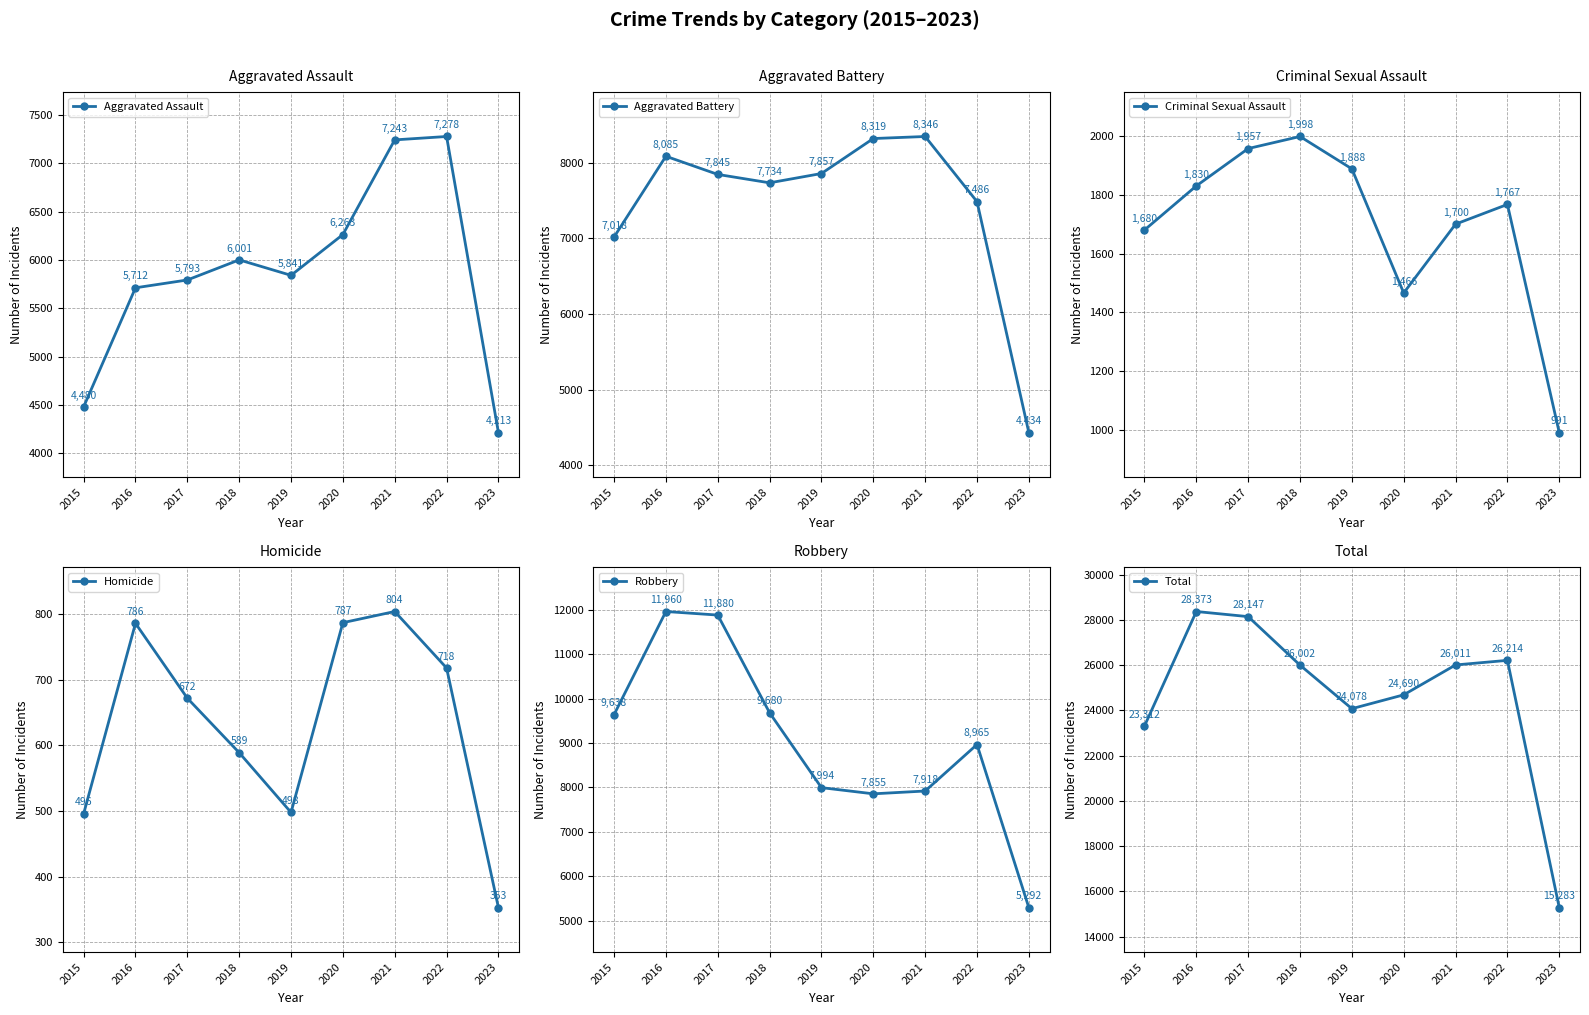

Is the value of Aggravated Battery at 2018 greater than the value of Homicide at 2021?

Yes